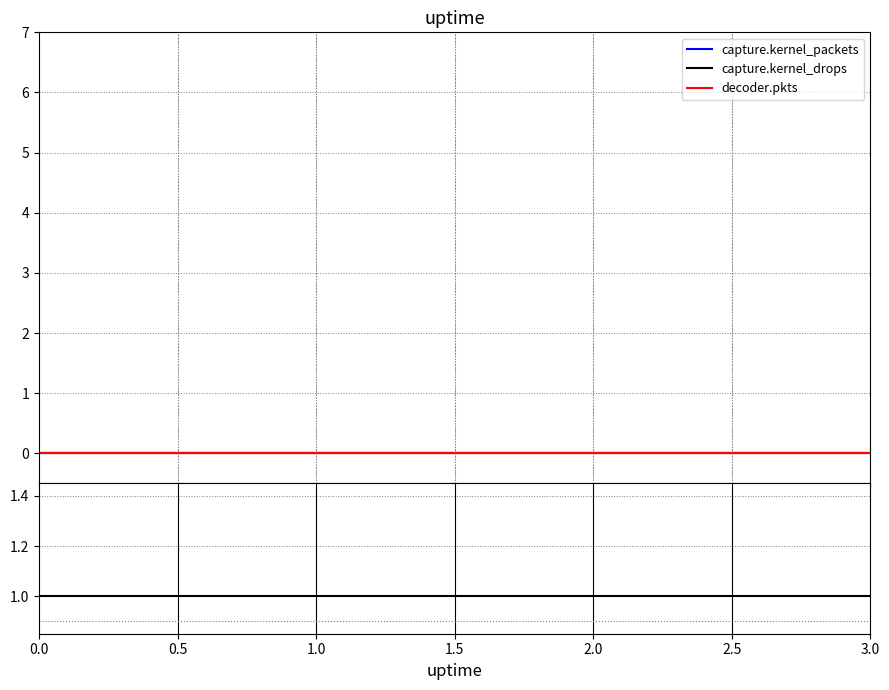

What is the label of the 3rd point from the right?

1.5